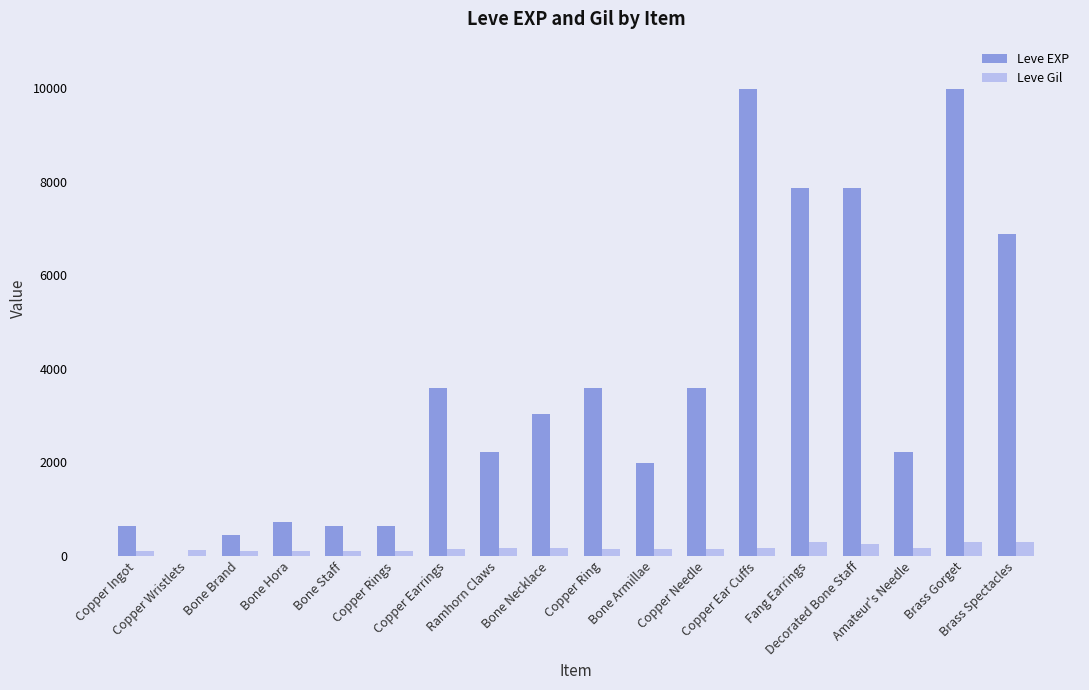

How many categories are shown in the chart?

18